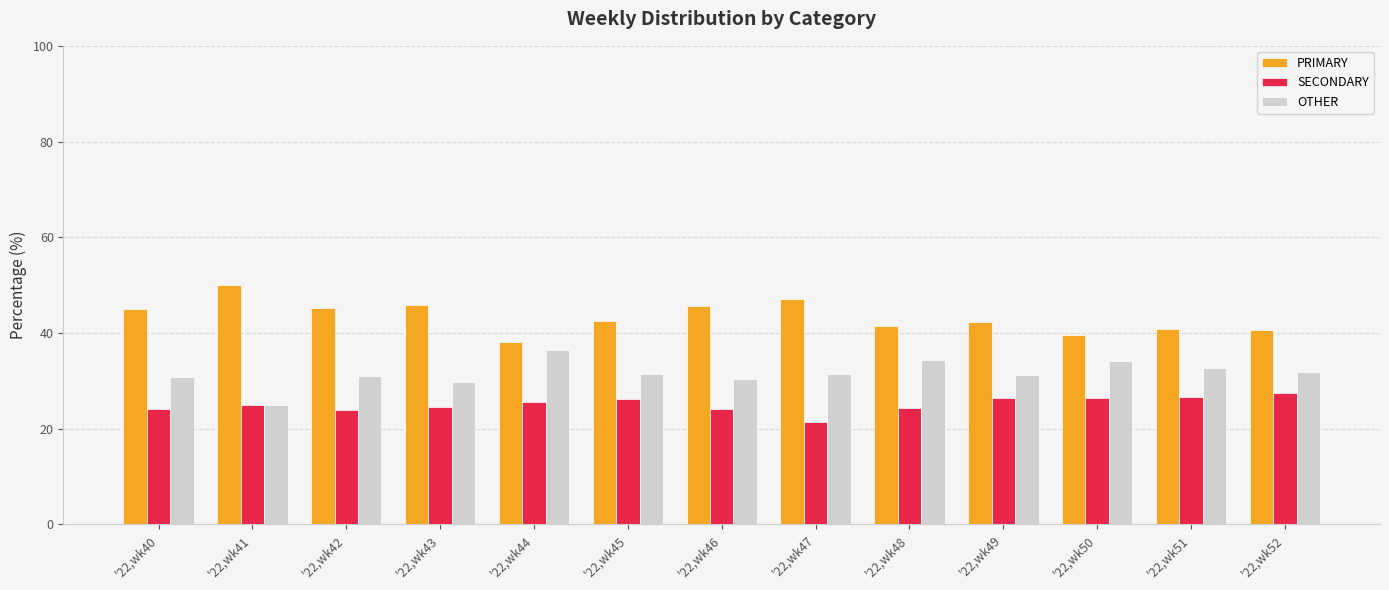

Rank the series by their maximum value, from lowest to highest.

SECONDARY, OTHER, PRIMARY